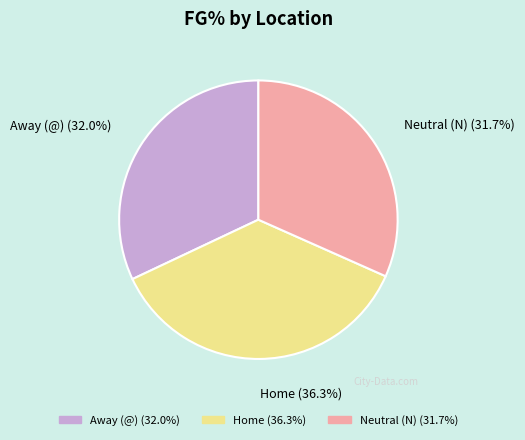

Count the number of slices in the pie.

3